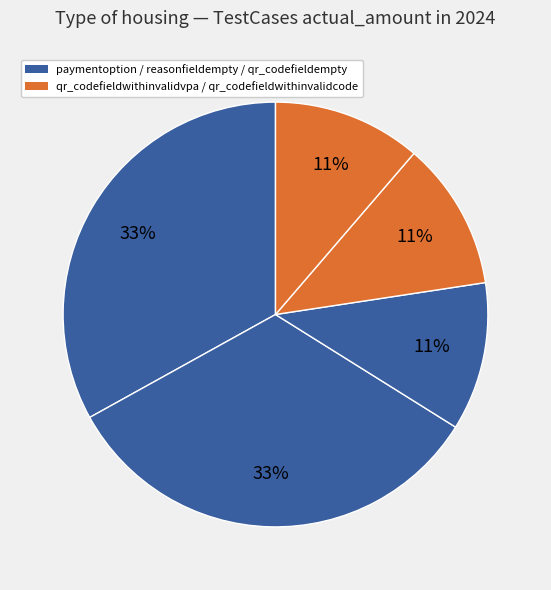

How many segments does this pie chart have?

5